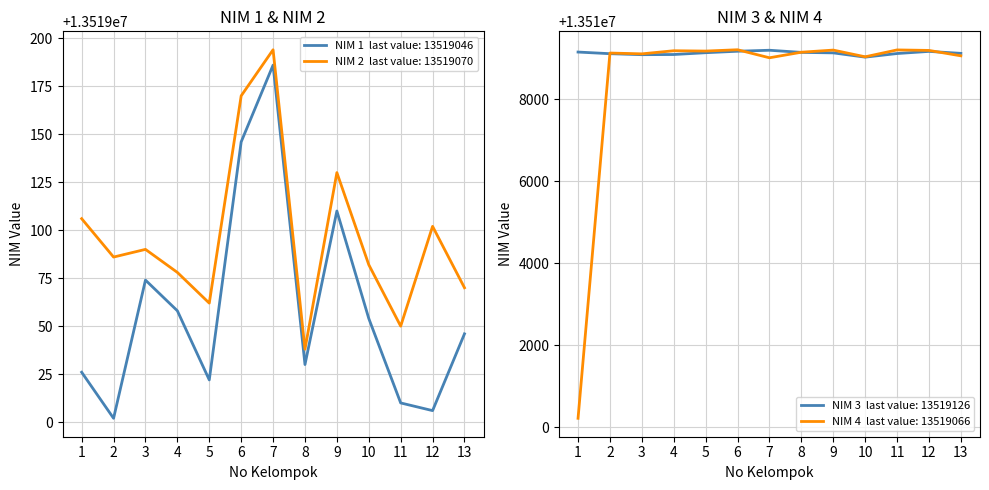

Where is the first local minimum for NIM 4?

3